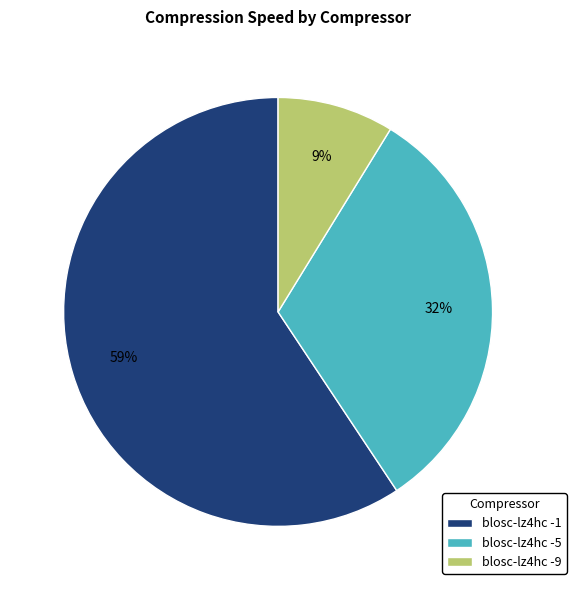

Which slice is the smallest?

blosc-lz4hc -9